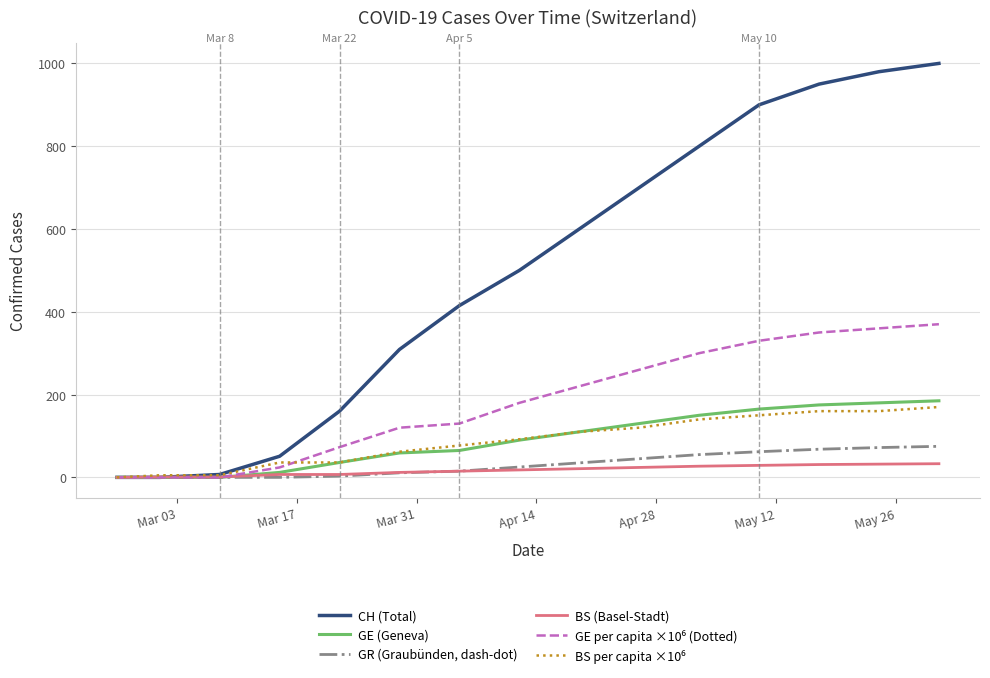

At how many categories does at least one series exceed 757?

5